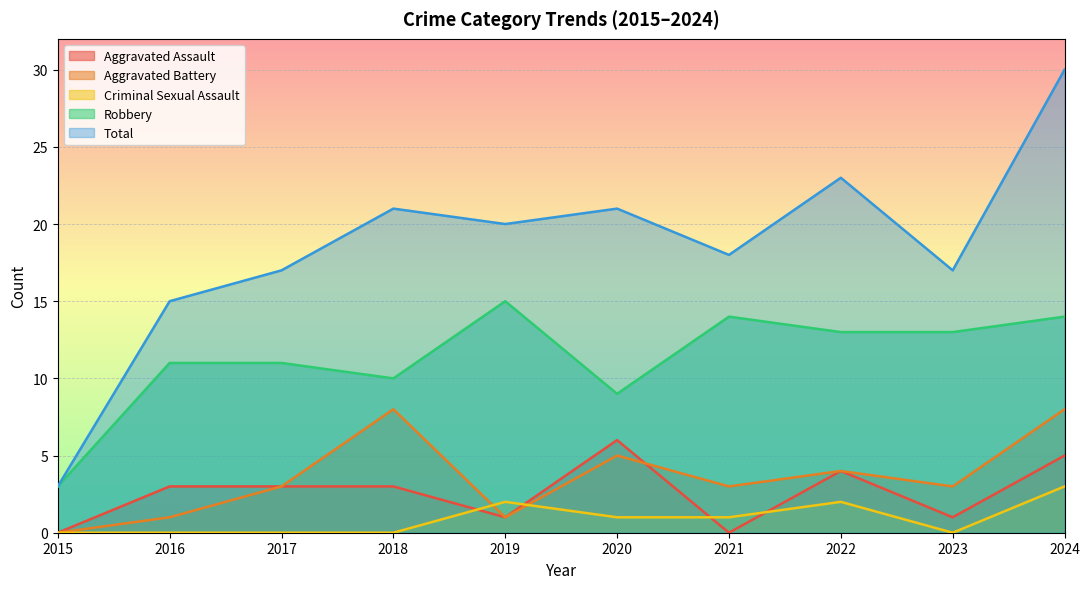

List the labels in order of Total value, smallest first.

2015, 2016, 2017, 2023, 2021, 2019, 2018, 2020, 2022, 2024